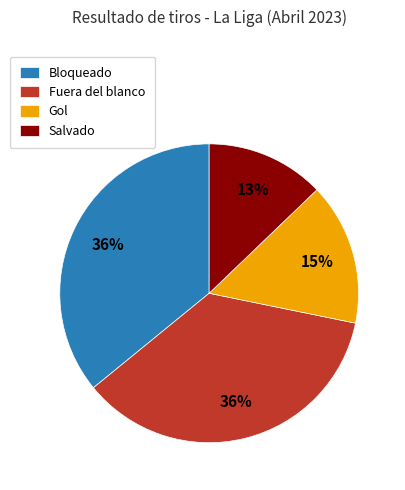

What is the smallest slice in the pie chart?

Salvado